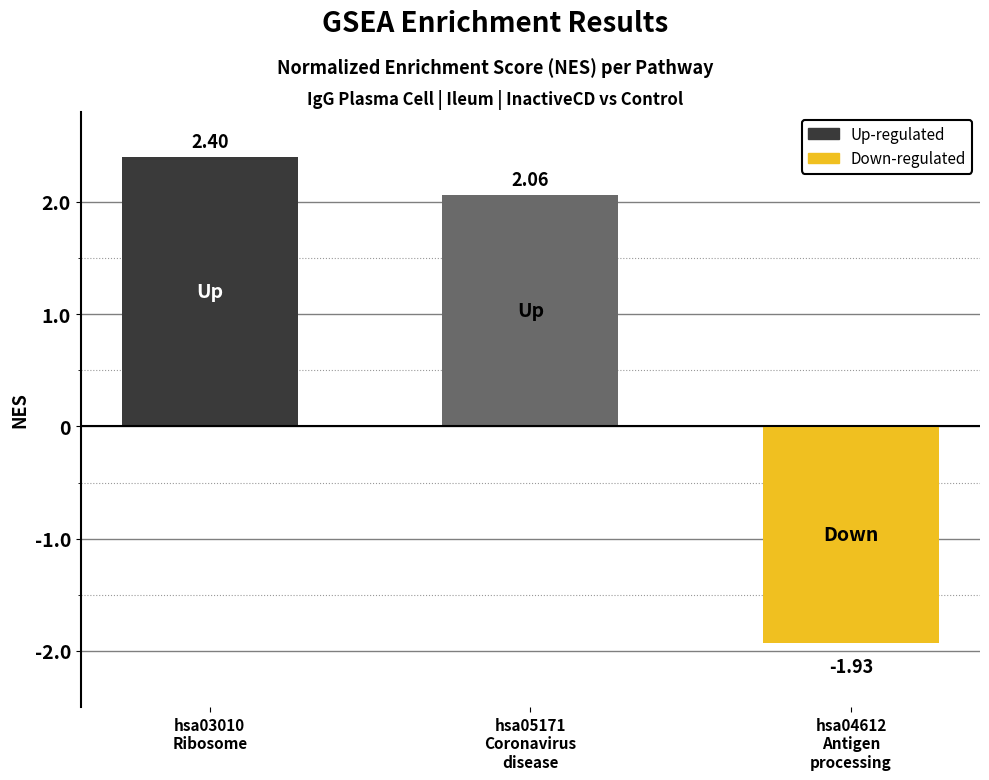

What is the change in value from hsa05171
Coronavirus
disease to hsa04612
Antigen
processing?

-4.0